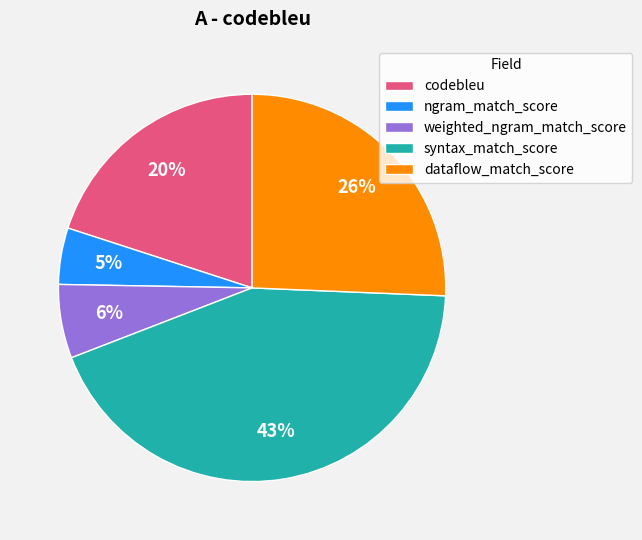

Is the sum of dataflow_match_score and ngram_match_score greater than half?

No